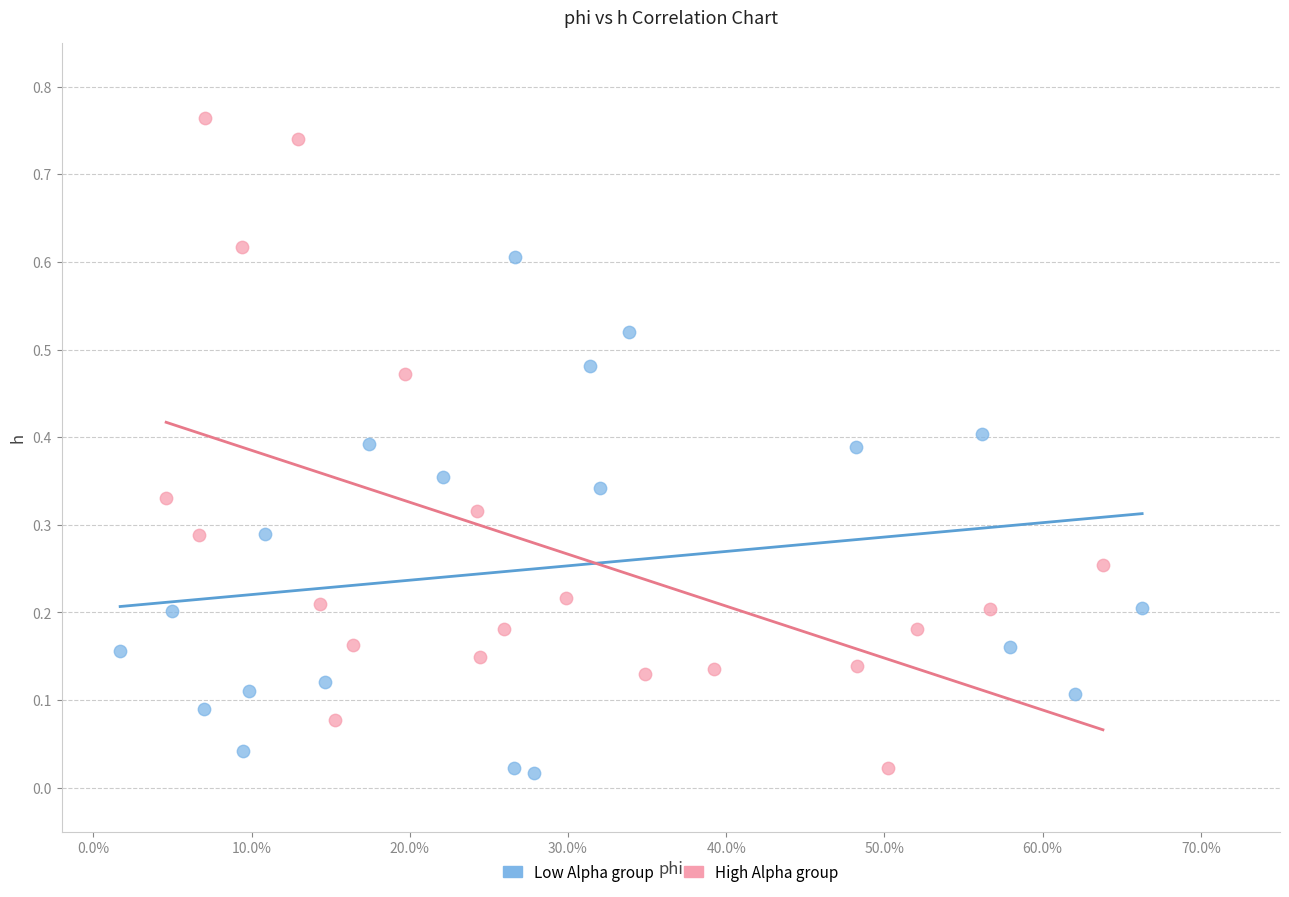

Which series reaches the maximum Y coordinate?

High Alpha group